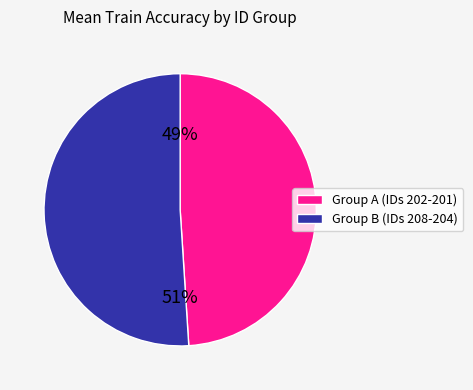

To the nearest percent, what is the difference between the largest and smallest slice percentages?

2%